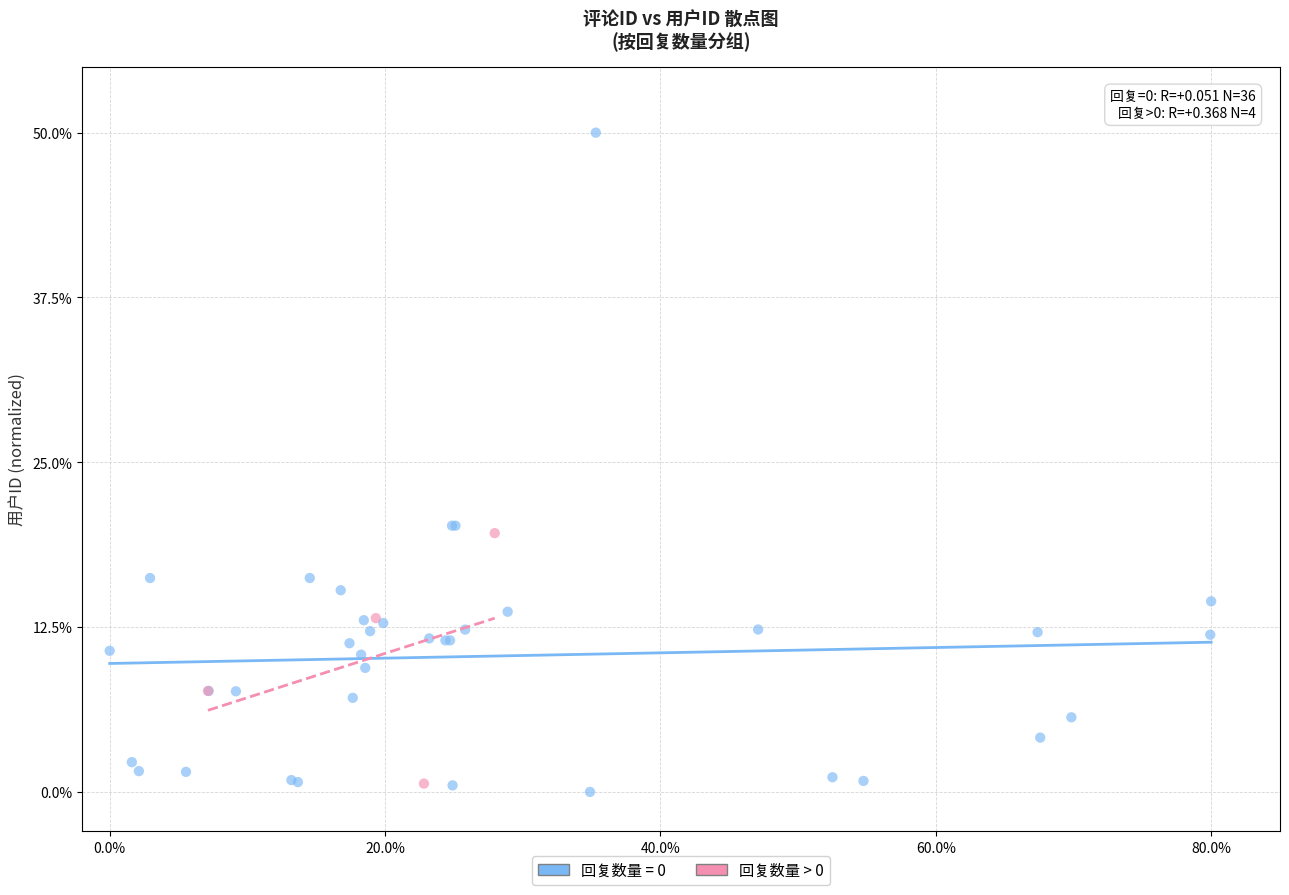

Which series reaches the maximum Y coordinate?

回复数量 = 0